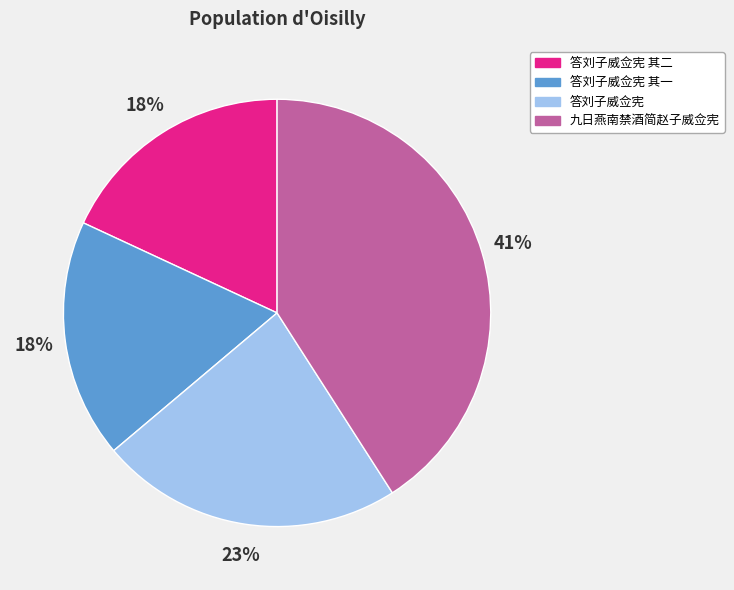

How many slices are in this pie chart?

4